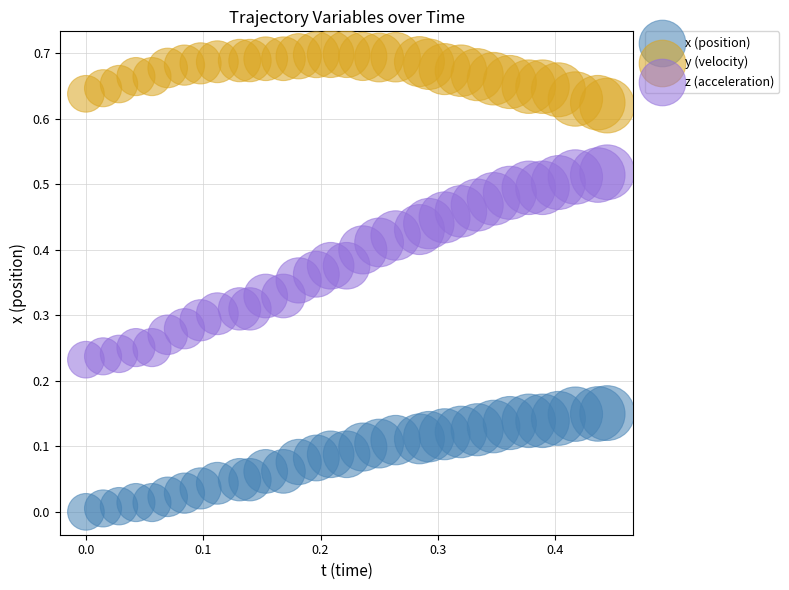

Which series reaches the maximum Y coordinate?

y (velocity)